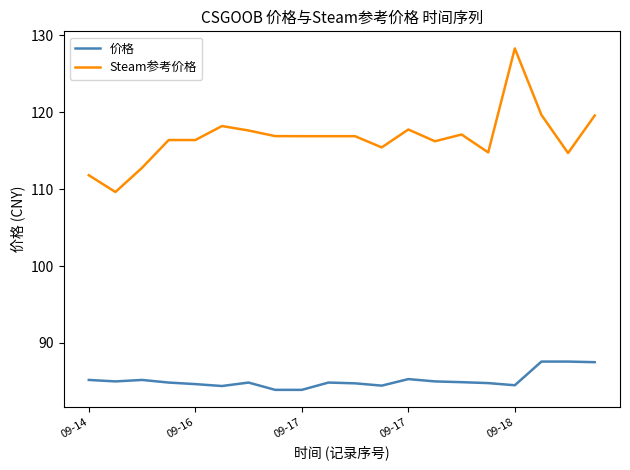

What are all the series names shown in the legend?

价格, Steam参考价格